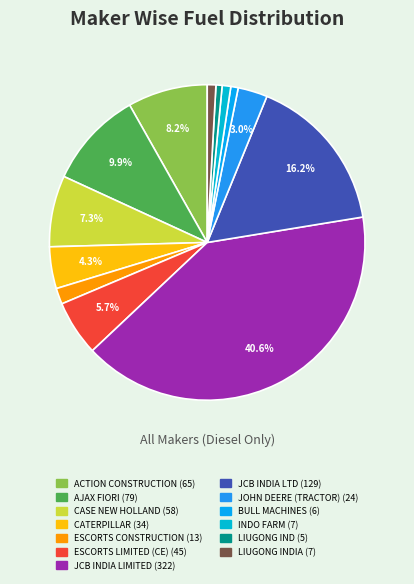

Does any single category account for the majority?

No